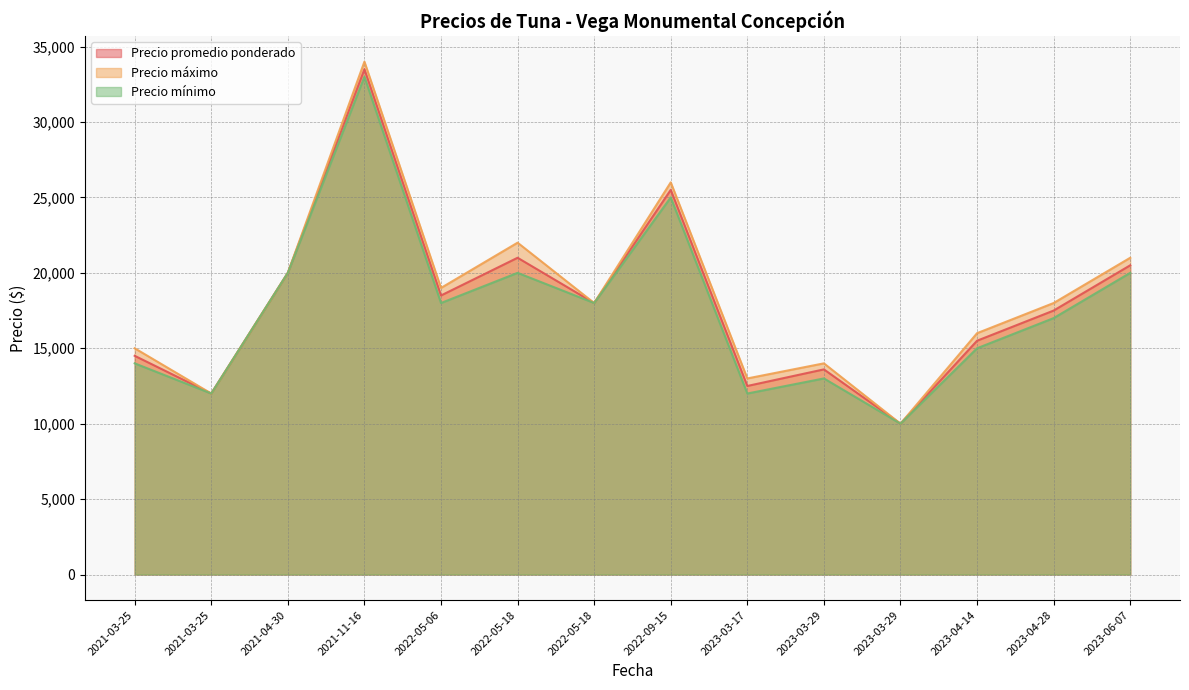

How many distinct data groups are displayed?

3